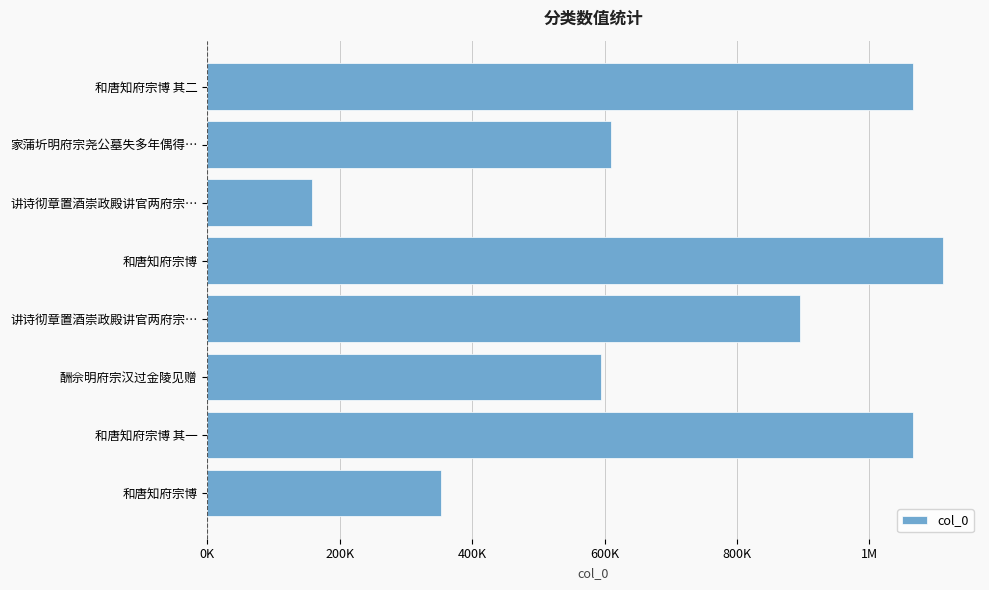

What is the greatest value displayed?

1111329